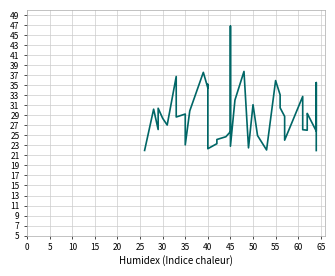

How many categories are shown in the chart?

40